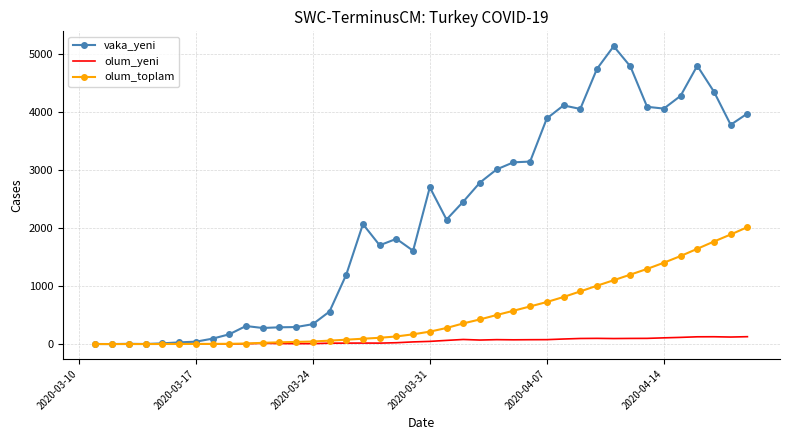

Which series has the largest range (max minus min)?

vaka_yeni